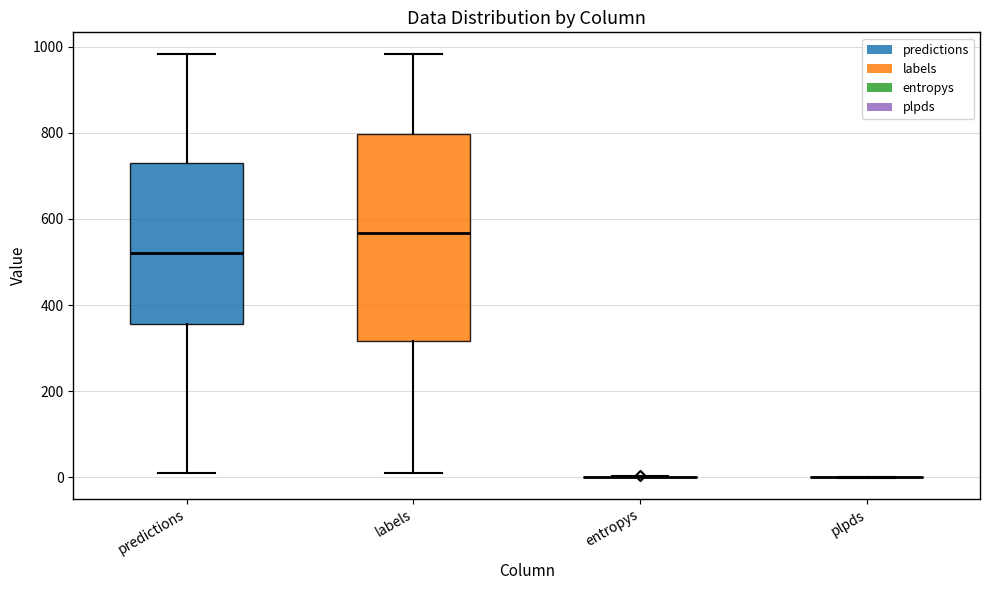

Reading left to right, transcribe this box plot: for each box, give where its median line is, the range the box spans, and where its two whiskers end, as read against the y-axis. The values are not printed on the chart, so give them approximately, as read against the axis.

predictions: median 520, box 360 to 720, whiskers 20 to 980
labels: median 560, box 320 to 800, whiskers 20 to 980
entropys: box collapsed to a line at 0, whiskers 0 to 0
plpds: box collapsed to a line at 0, whiskers 0 to 0